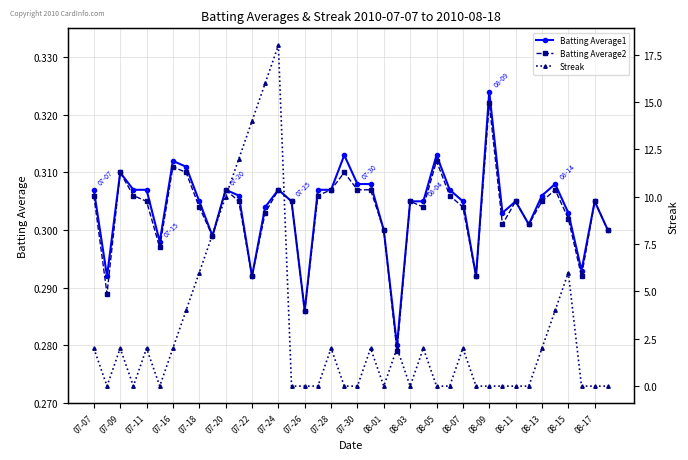

True or false: Batting Average2 has more than 2 interior local peaks.

True